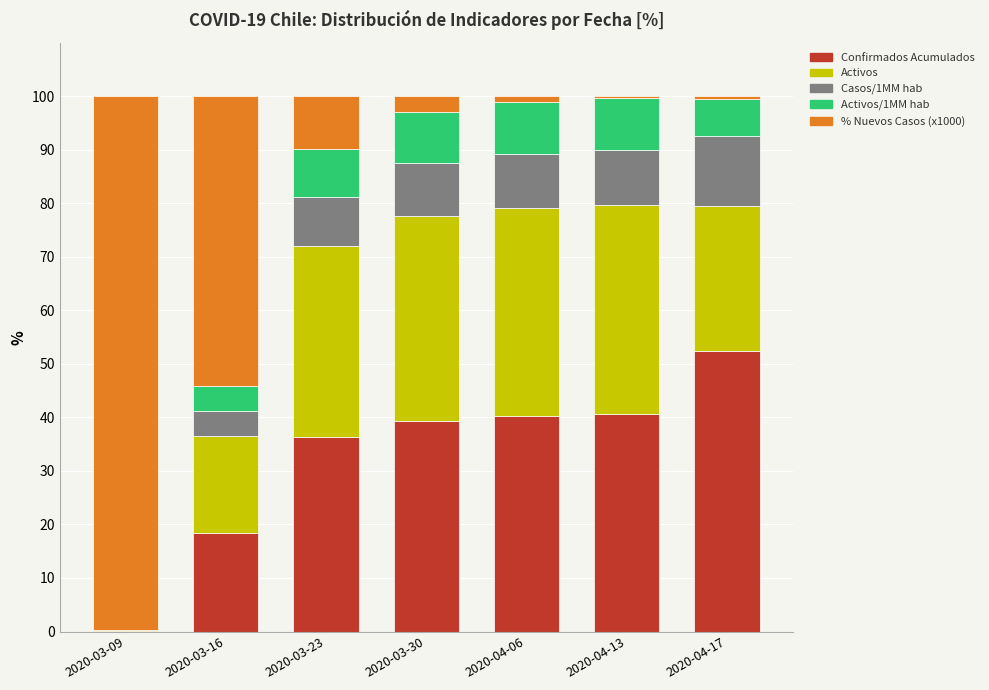

What is the highest value of the Confirmados Acumulados series?

52.4